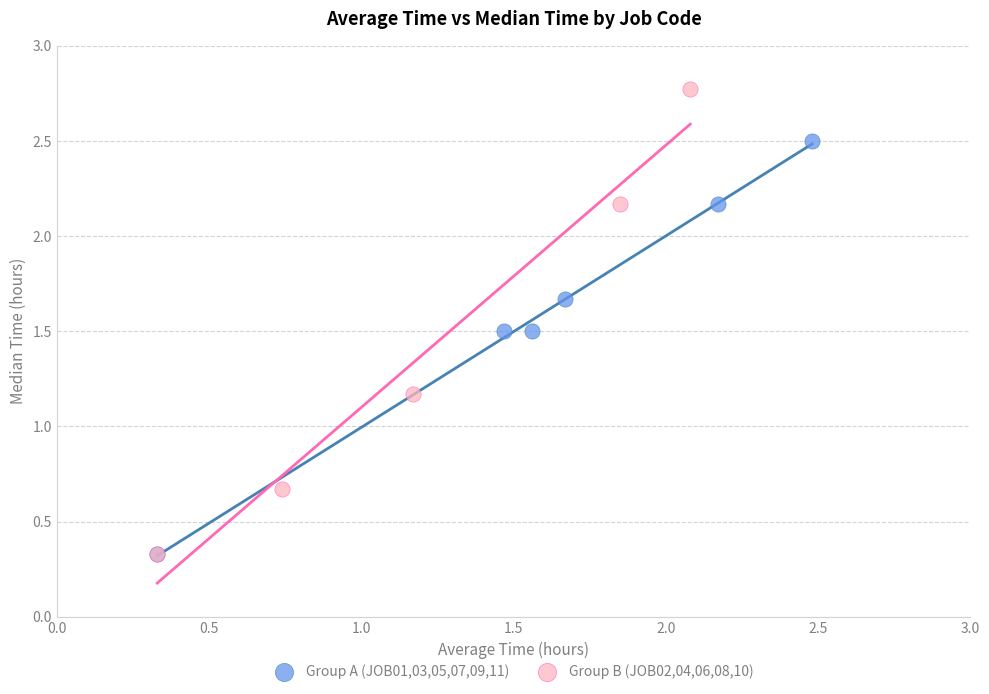

Which series contains the highest Y value?

Group B (JOB02,04,06,08,10)